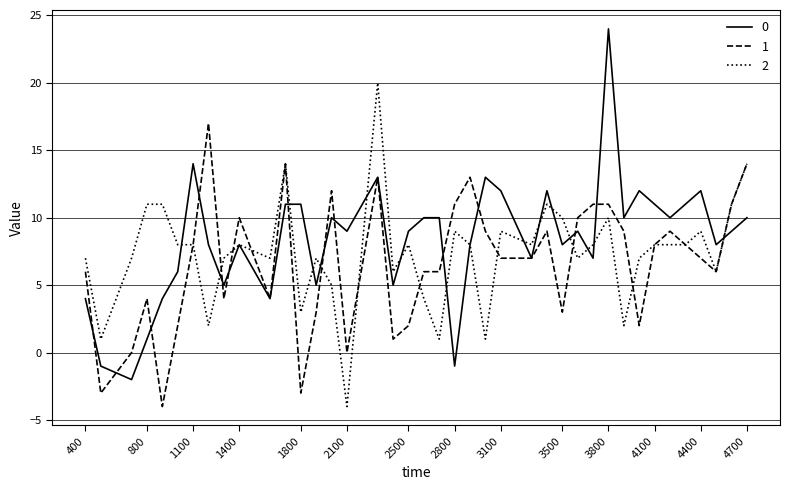

List the series in order of their peak value, lowest first.

1, 2, 0